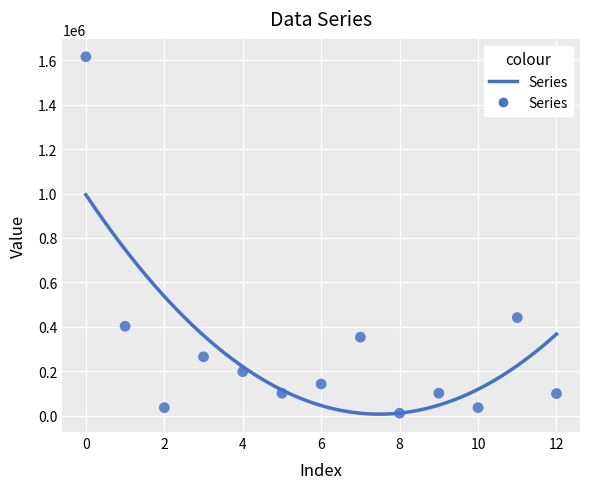

What is the range of Y values (max minus min)?

1605482.5